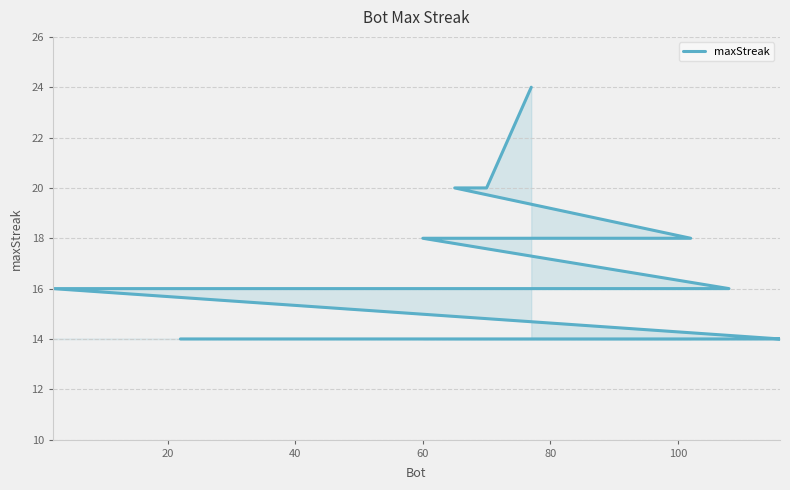

What is the minimum value shown in the chart?

14